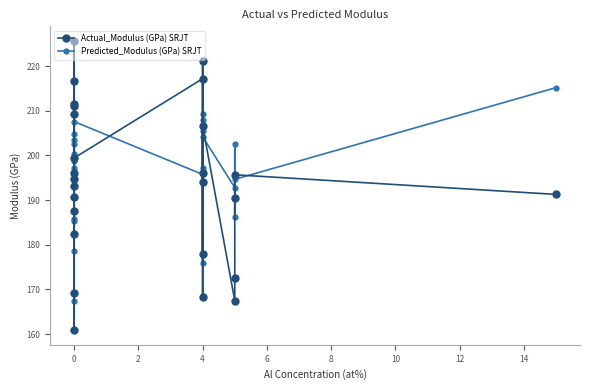

What value does the Predicted_Modulus (GPa) SRJT series have at 0?

197.1